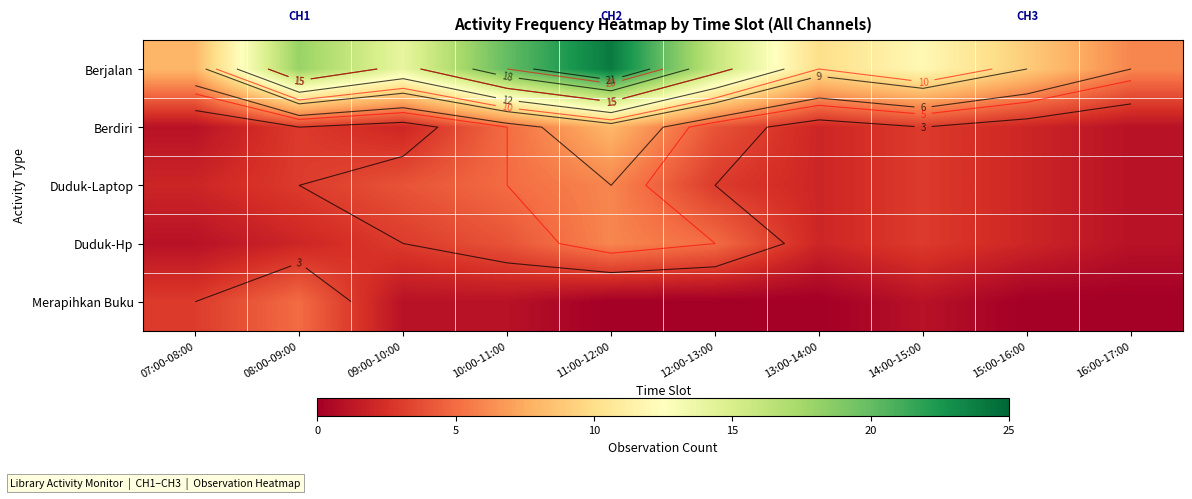

Is the value of Berjalan at 07:00-08:00 greater than the value of Merapihkan Buku at 15:00-16:00?

Yes